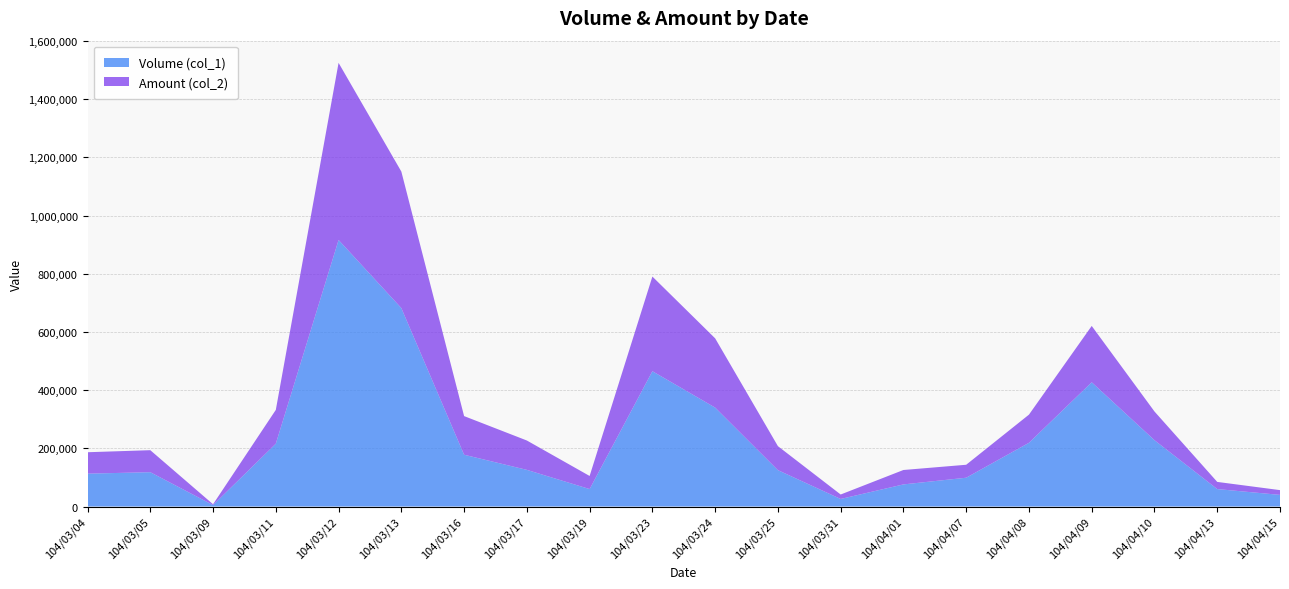

Reading left to right, what are all the values shown in this chart?

Volume (col_1): 113000	118000	5000	216000	916000	682000	178000	126000	60000	465000	340000	125000	26000	76000	99000	219000	427000	228000	60000	40000
Amount (col_2): 73580	75620	2800	116080	608650	469120	132750	100880	45000	325260	238000	82500	15320	49540	44550	96760	193560	98620	24600	16400